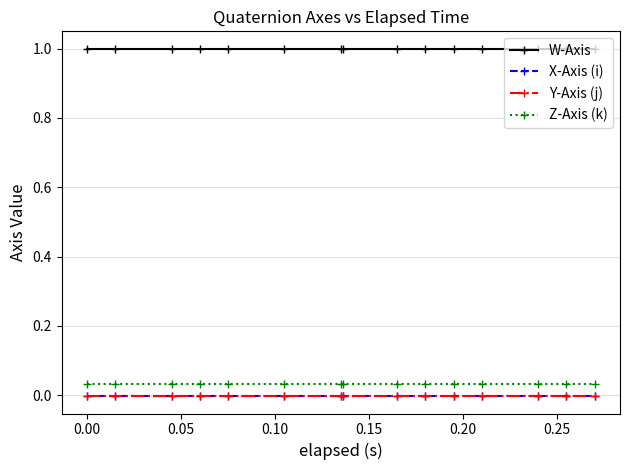

True or false: Z-Axis (k) and W-Axis intersect in this chart.

False